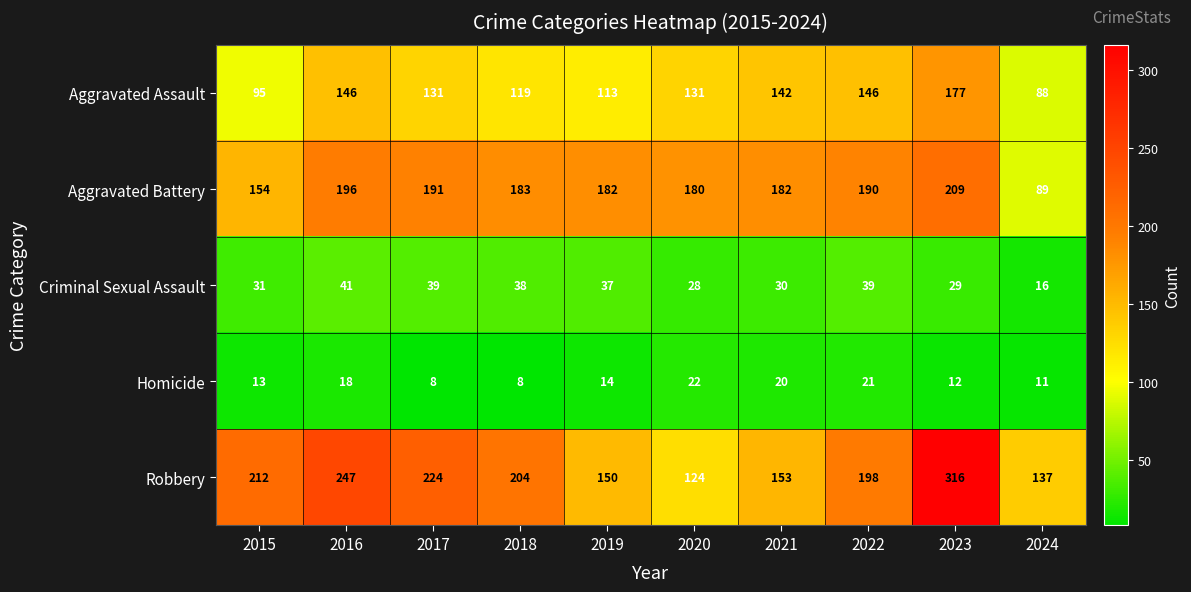

What is the sum of all Robbery values?

1965